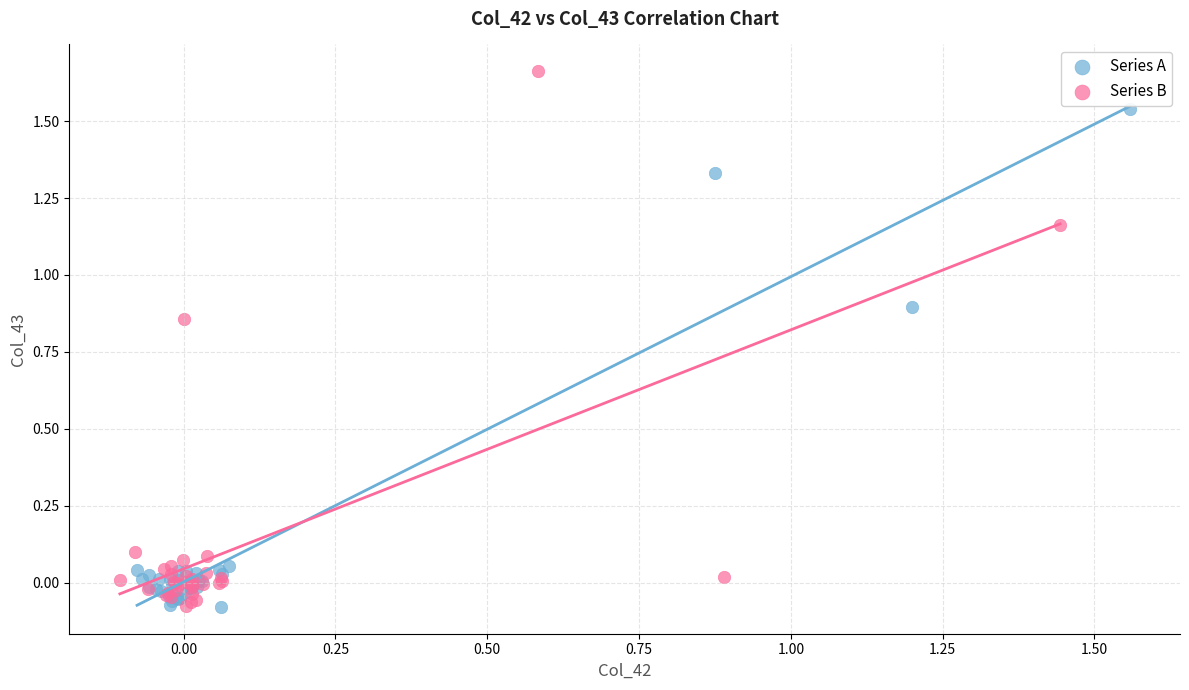

Which series reaches the maximum Y coordinate?

Series B